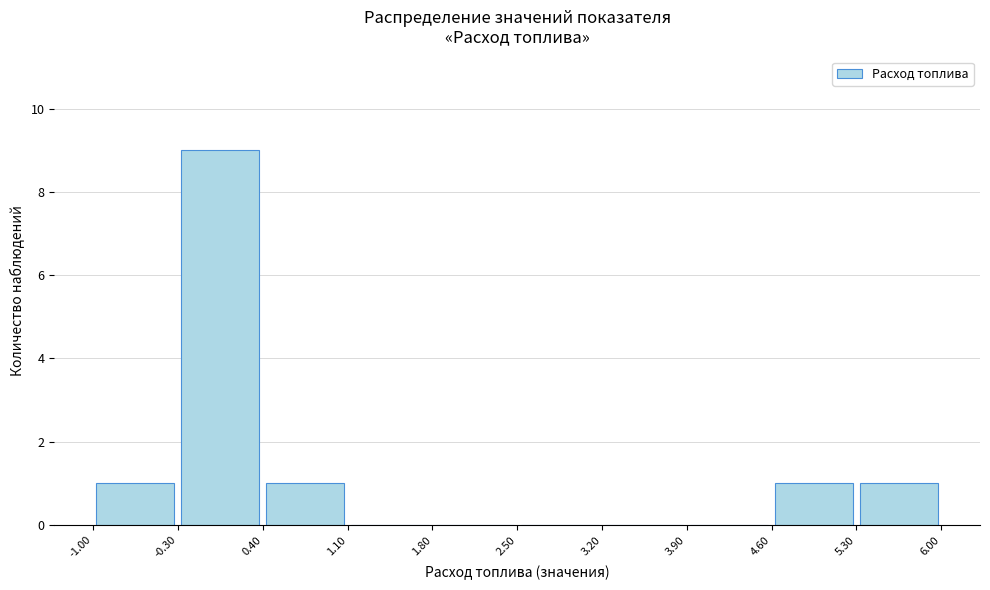

Which range on the x-axis has the tallest bar?

-0.30 to 0.40